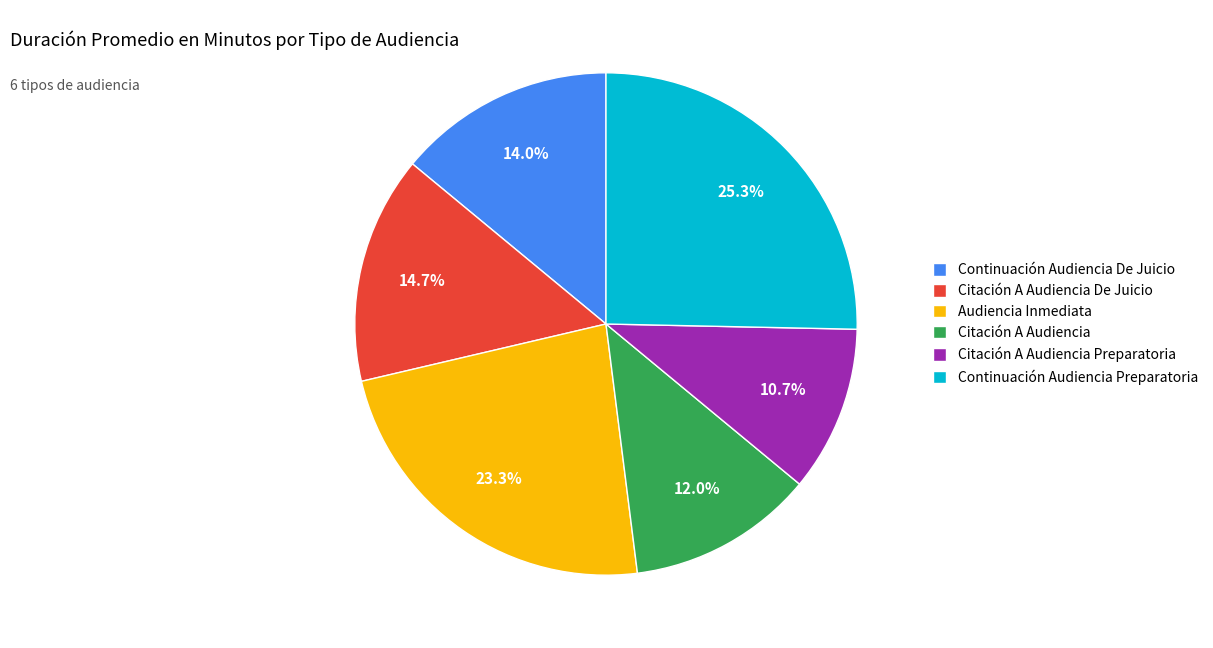

Combined, do Citación A Audiencia Preparatoria and Citación A Audiencia account for over 50%?

No